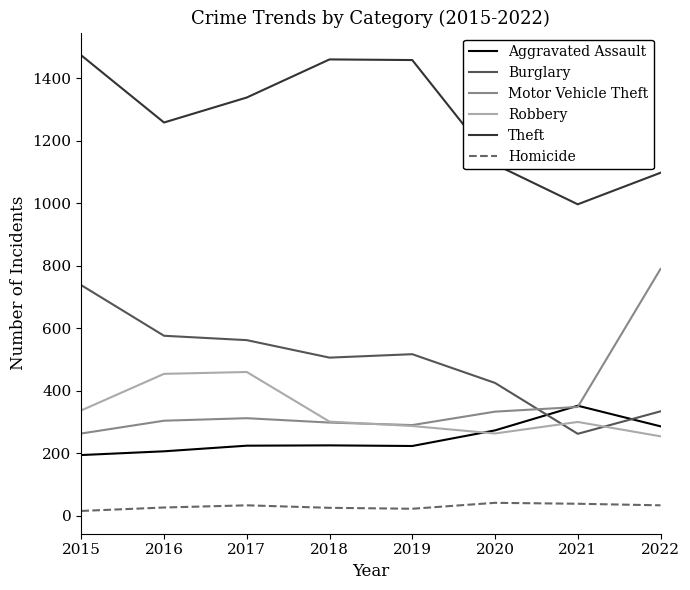

At how many categories does at least one series exceed 1375?

3